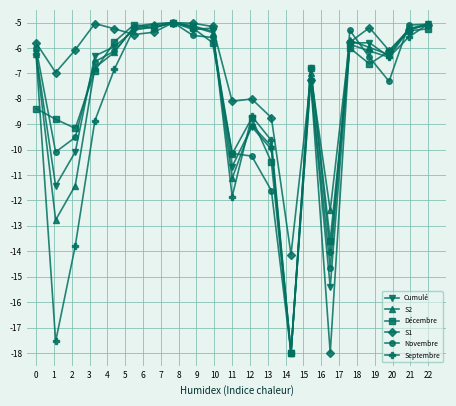

What is the difference between the maximum and minimum values in the Novembre series?

13.0